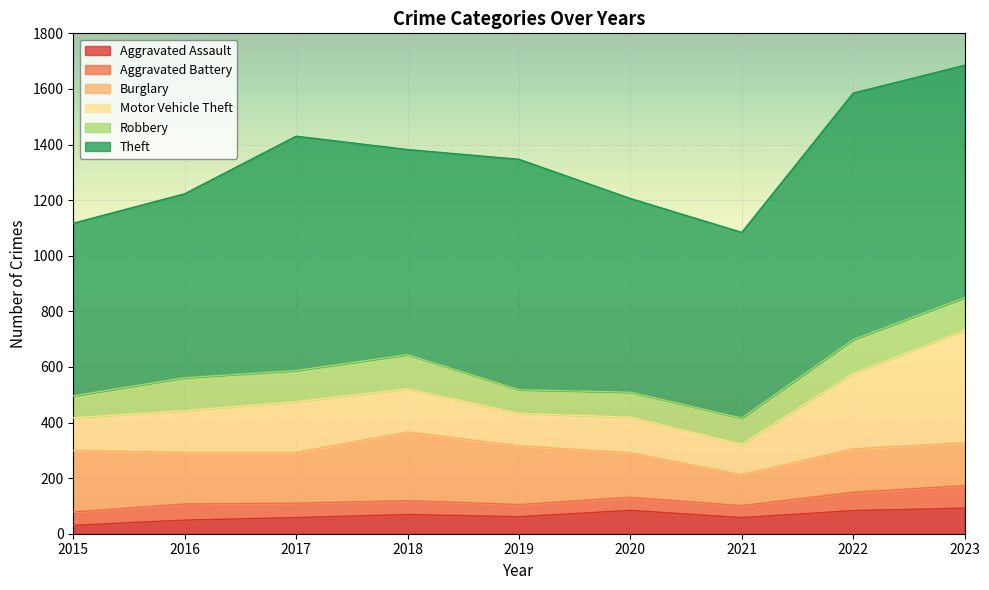

Where is the first local maximum for Robbery?

2016